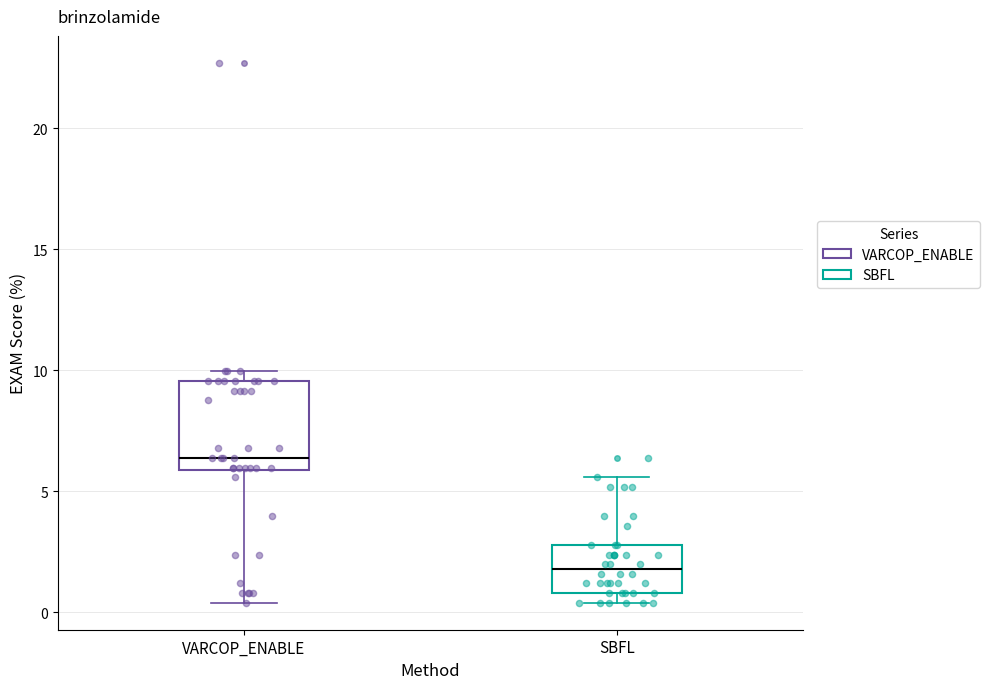

Where does the upper whisker of the box for SBFL end on the y-axis? The values are not printed on the chart, so give them approximately, as read against the axis.

5.5